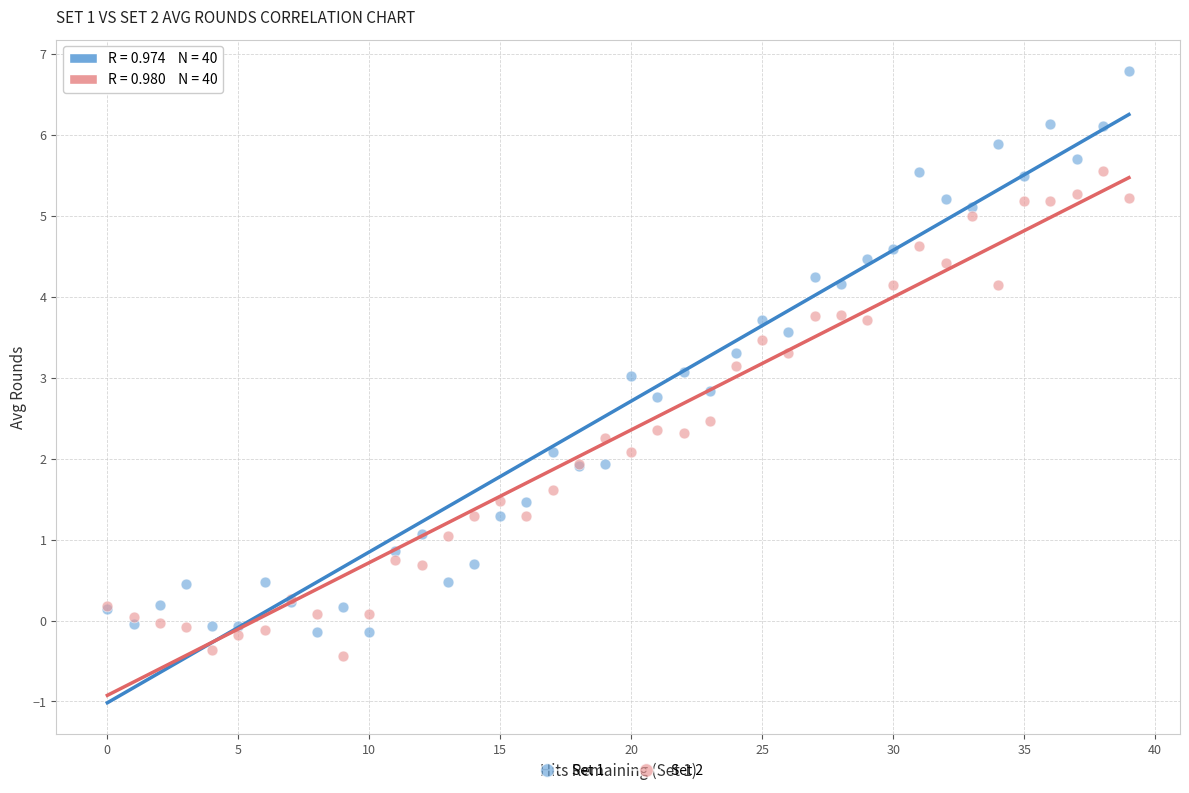

Which series contains the lowest Y value?

Set 2